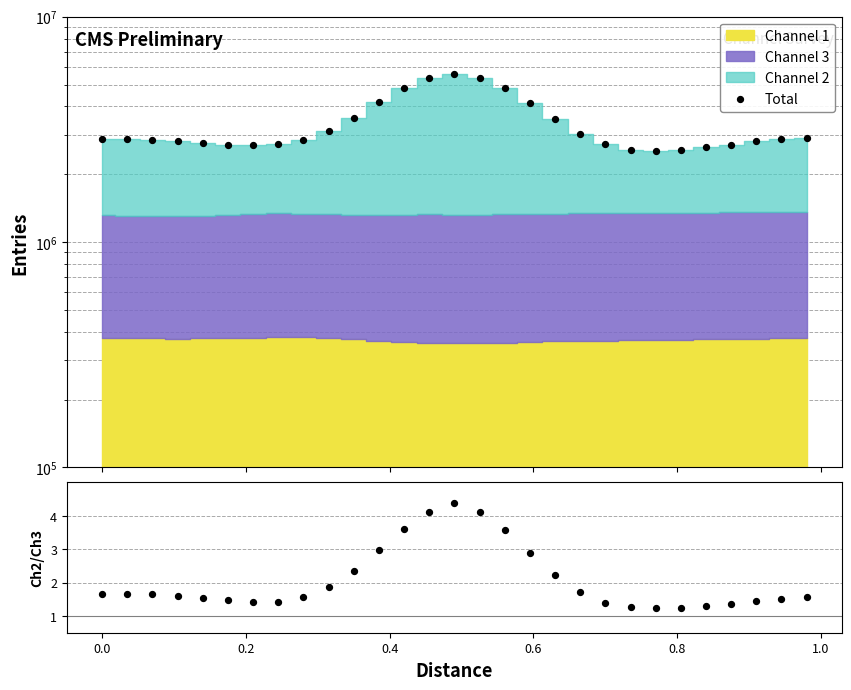

Which series has the largest total across all categories?

Total